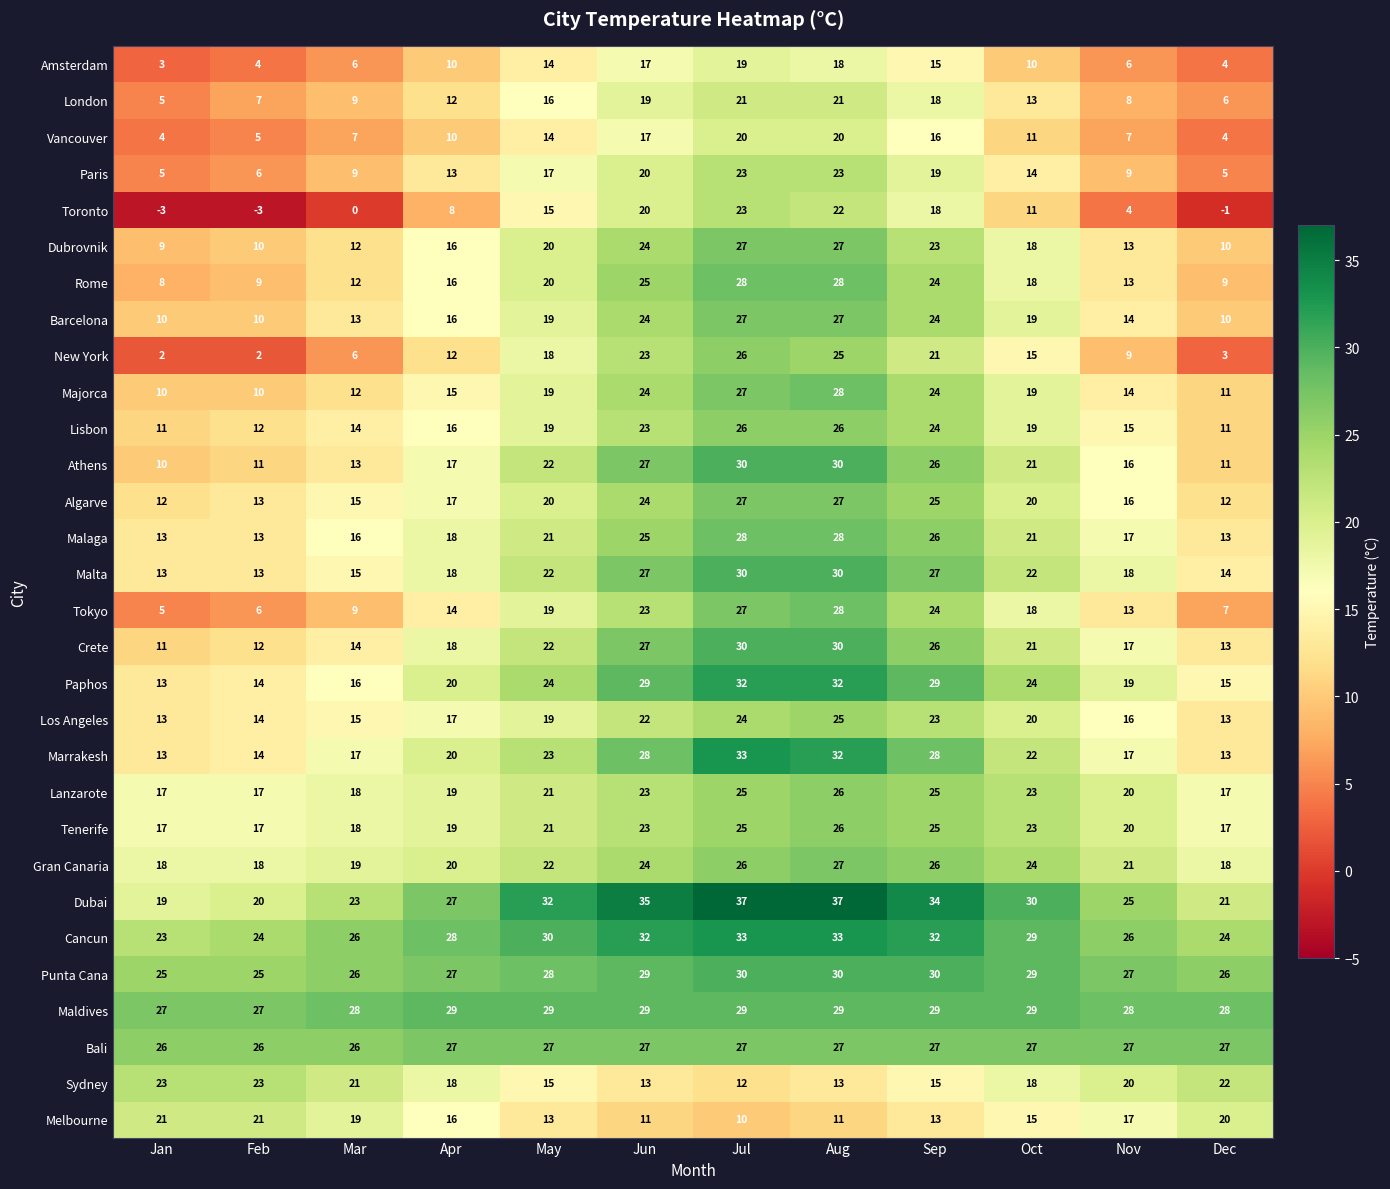

Is the value of Dubai at Jun greater than the value of Paris at Dec?

Yes